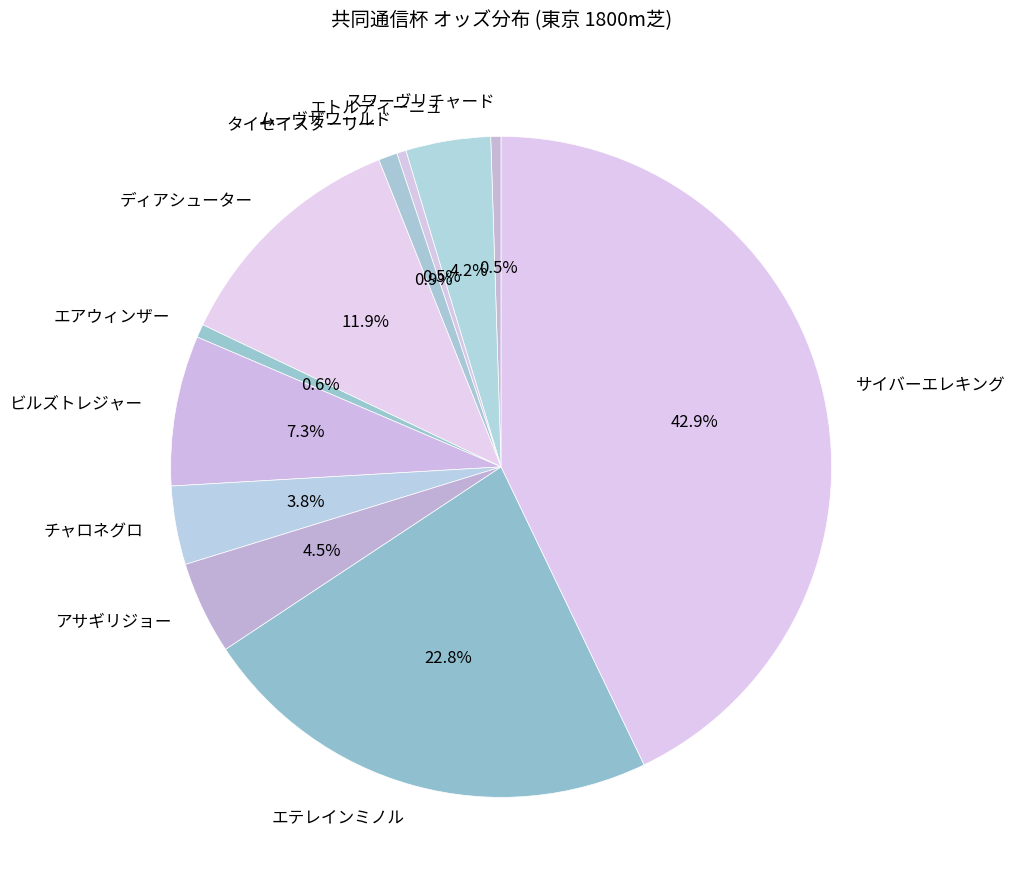

Between チャロネグロ and アサギリジョー, which is larger?

アサギリジョー